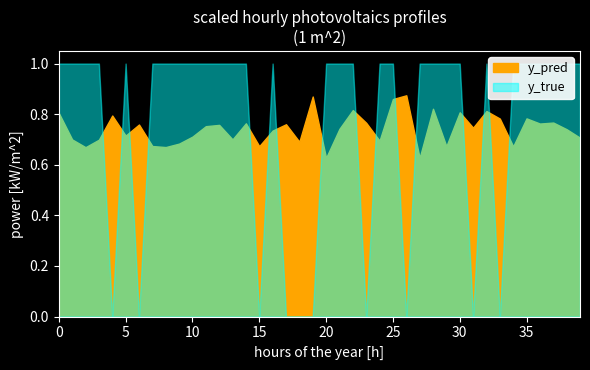

Which label corresponds to the largest value in the chart?

10